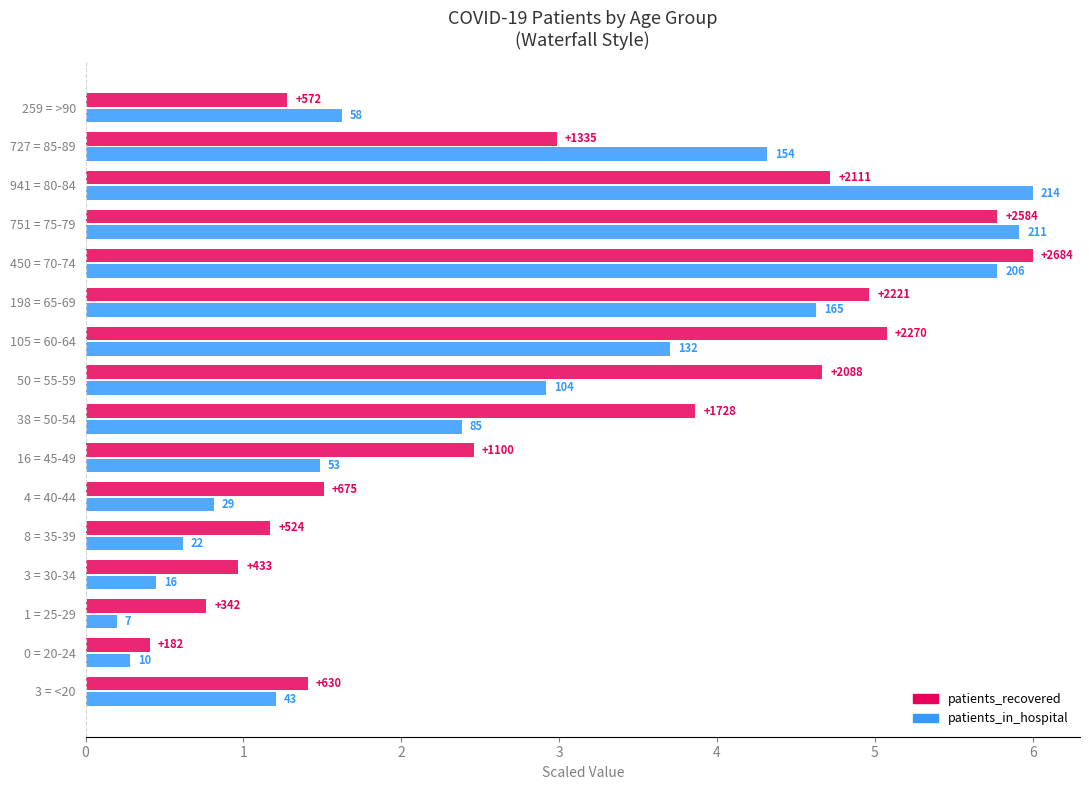

How many distinct data groups are displayed?

2